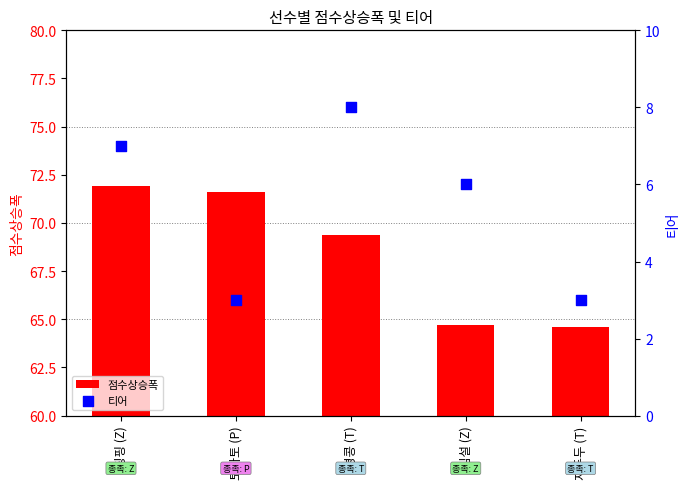

Which series contains the lowest Y value?

티어